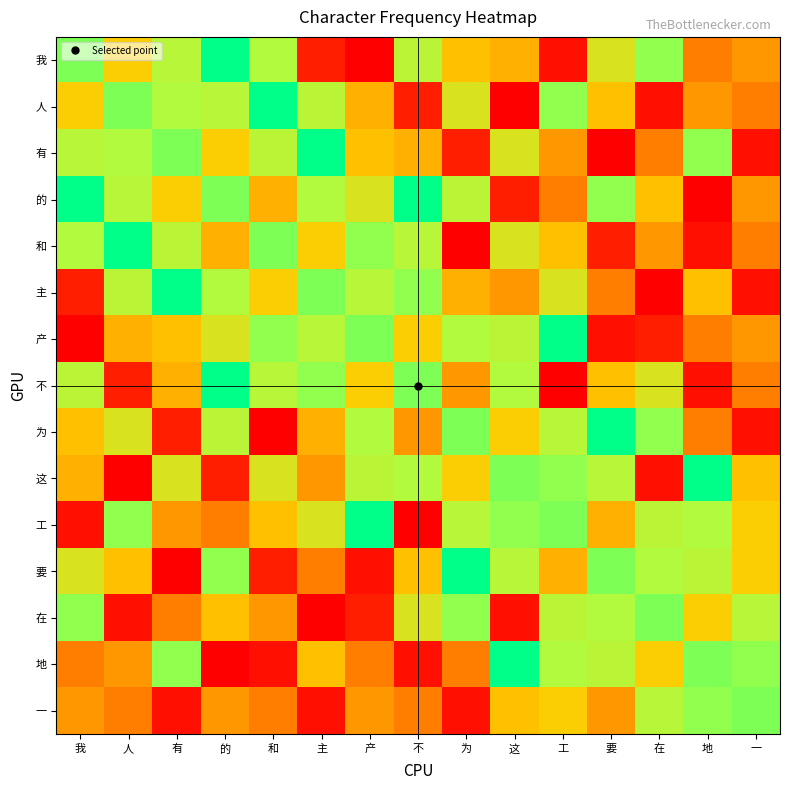

Reading left to right, what are all the values shown in this chart?

我: 我=14.0	人=12.4	有=13.3	的=15.4	和=13.4	主=9.3	产=7.9	不=13.3	为=12.3	这=12.1	工=8.6	要=12.9	在=13.8	地=11.5	一=11.8
人: 我=12.4	人=14.0	有=13.4	的=13.3	和=15.4	主=13.3	产=12.1	不=9.3	为=12.9	这=7.9	工=13.8	要=12.3	在=8.6	地=11.8	一=11.5
有: 我=13.3	人=13.4	有=14.0	的=12.4	和=13.3	主=15.4	产=12.3	不=12.1	为=9.3	这=12.9	工=11.8	要=7.9	在=11.5	地=13.8	一=8.6
的: 我=15.4	人=13.3	有=12.4	的=14.0	和=12.1	主=13.4	产=12.9	不=15.4	为=13.3	这=9.3	工=11.5	要=13.8	在=12.3	地=7.9	一=11.8
和: 我=13.4	人=15.4	有=13.3	的=12.1	和=14.0	主=12.4	产=13.8	不=13.3	为=7.9	这=12.9	工=12.3	要=9.3	在=11.8	地=8.6	一=11.5
主: 我=9.3	人=13.3	有=15.4	的=13.4	和=12.4	主=14.0	产=13.3	不=13.8	为=12.1	这=11.8	工=12.9	要=11.5	在=7.9	地=12.3	一=8.6
产: 我=7.9	人=12.1	有=12.3	的=12.9	和=13.8	主=13.3	产=14.0	不=12.4	为=13.4	这=13.3	工=15.4	要=8.6	在=9.3	地=11.5	一=11.8
不: 我=13.3	人=9.3	有=12.1	的=15.4	和=13.3	主=13.8	产=12.4	不=14.0	为=11.8	这=13.4	工=7.9	要=12.3	在=12.9	地=8.6	一=11.5
为: 我=12.3	人=12.9	有=9.3	的=13.3	和=7.9	主=12.1	产=13.4	不=11.8	为=14.0	这=12.4	工=13.3	要=15.4	在=13.8	地=11.5	一=8.6
这: 我=12.1	人=7.9	有=12.9	的=9.3	和=12.9	主=11.8	产=13.3	不=13.4	为=12.4	这=14.0	工=13.8	要=13.3	在=8.6	地=15.4	一=12.3
工: 我=8.6	人=13.8	有=11.8	的=11.5	和=12.3	主=12.9	产=15.4	不=7.9	为=13.3	这=13.8	工=14.0	要=12.1	在=13.3	地=13.4	一=12.4
要: 我=12.9	人=12.3	有=7.9	的=13.8	和=9.3	主=11.5	产=8.6	不=12.3	为=15.4	这=13.3	工=12.1	要=14.0	在=13.4	地=13.3	一=12.4
在: 我=13.8	人=8.6	有=11.5	的=12.3	和=11.8	主=7.9	产=9.3	不=12.9	为=13.8	这=8.6	工=13.3	要=13.4	在=14.0	地=12.4	一=13.3
地: 我=11.5	人=11.8	有=13.8	的=7.9	和=8.6	主=12.3	产=11.5	不=8.6	为=11.5	这=15.4	工=13.4	要=13.3	在=12.4	地=14.0	一=13.8
一: 我=11.8	人=11.5	有=8.6	的=11.8	和=11.5	主=8.6	产=11.8	不=11.5	为=8.6	这=12.3	工=12.4	要=11.8	在=13.3	地=13.8	一=14.0